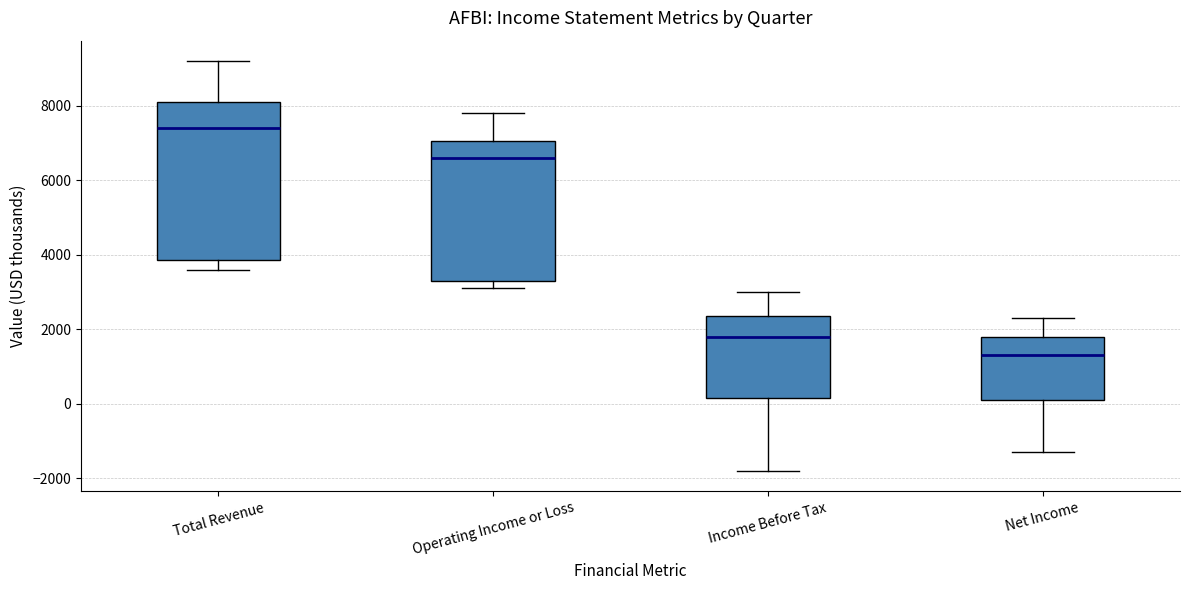

Reading left to right, transcribe this box plot: for each box, give where its median line is, the range the box spans, and where its two whiskers end, as read against the y-axis. The values are not printed on the chart, so give them approximately, as read against the axis.

Total Revenue: median 7400, box 3800 to 8200, whiskers 3600 to 9200
Operating Income or Loss: median 6600, box 3400 to 7000, whiskers 3200 to 7800
Income Before Tax: median 1800, box 200 to 2400, whiskers -1800 to 3000
Net Income: median 1400, box 200 to 1800, whiskers -1200 to 2400